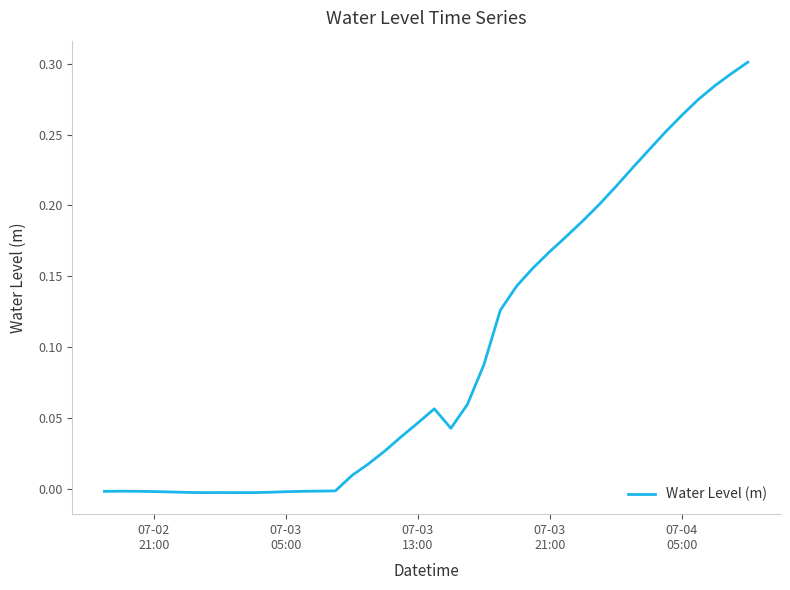

How many negative values are there?

15